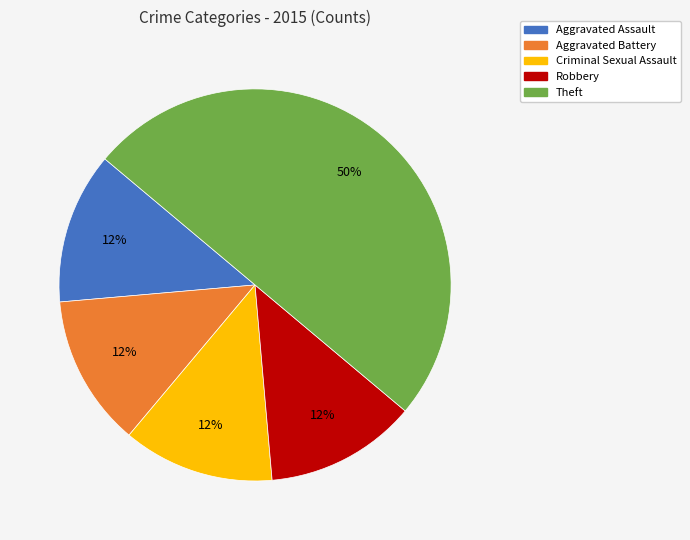

Do Aggravated Battery and Aggravated Assault together represent more than half of the pie?

No